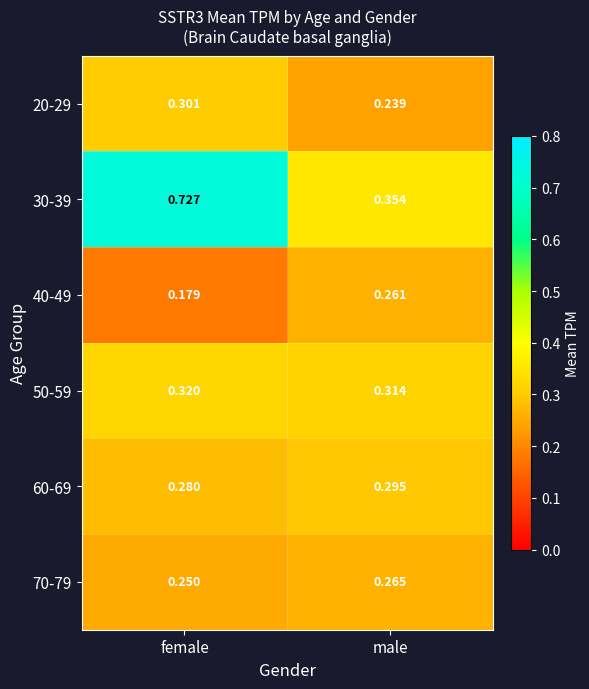

At which category is the sum across all series the highest?

female